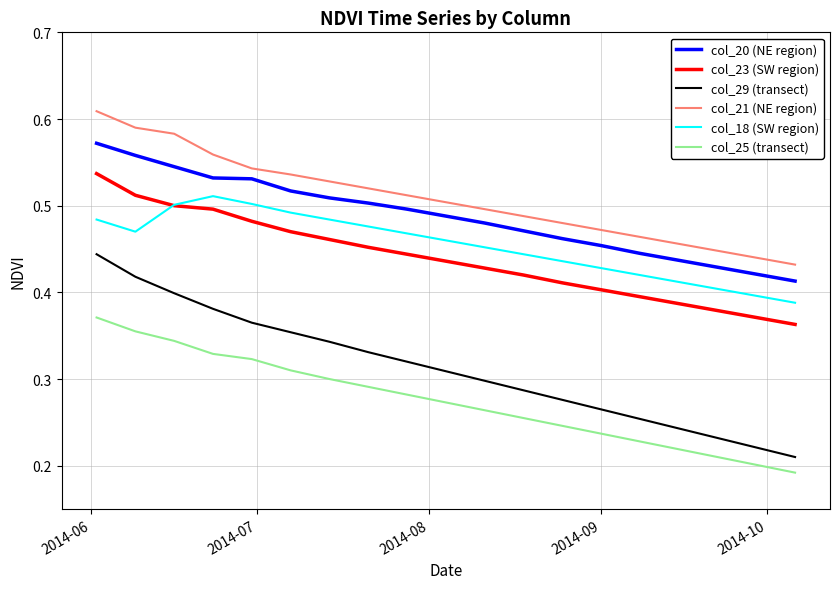

List the series in order of their peak value, lowest first.

col_25 (transect), col_29 (transect), col_18 (SW region), col_23 (SW region), col_20 (NE region), col_21 (NE region)